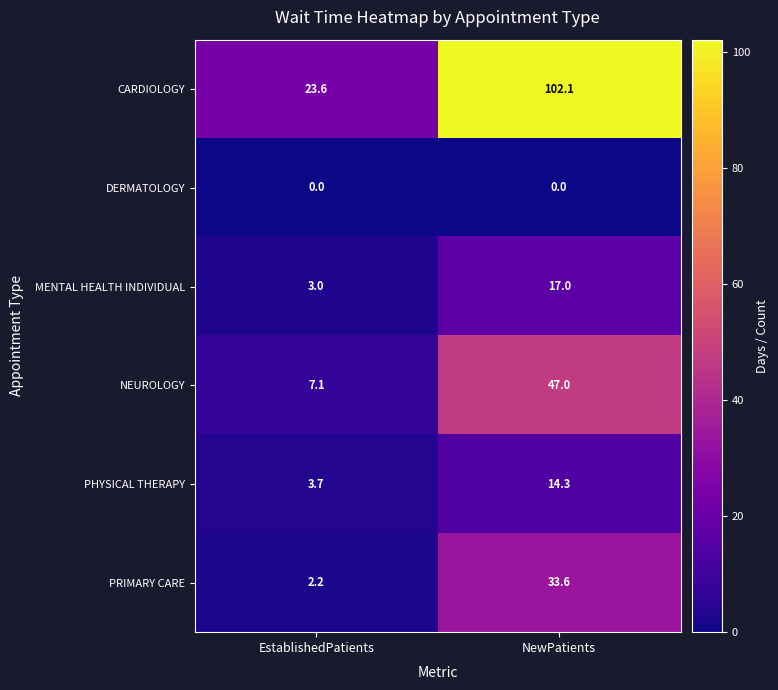

Reading right to left, extract all data points from this chart.

CARDIOLOGY: 102.1	23.6
DERMATOLOGY: 0.0	0.0
MENTAL HEALTH INDIVIDUAL: 17.0	3.0
NEUROLOGY: 47.0	7.1
PHYSICAL THERAPY: 14.3	3.7
PRIMARY CARE: 33.6	2.2